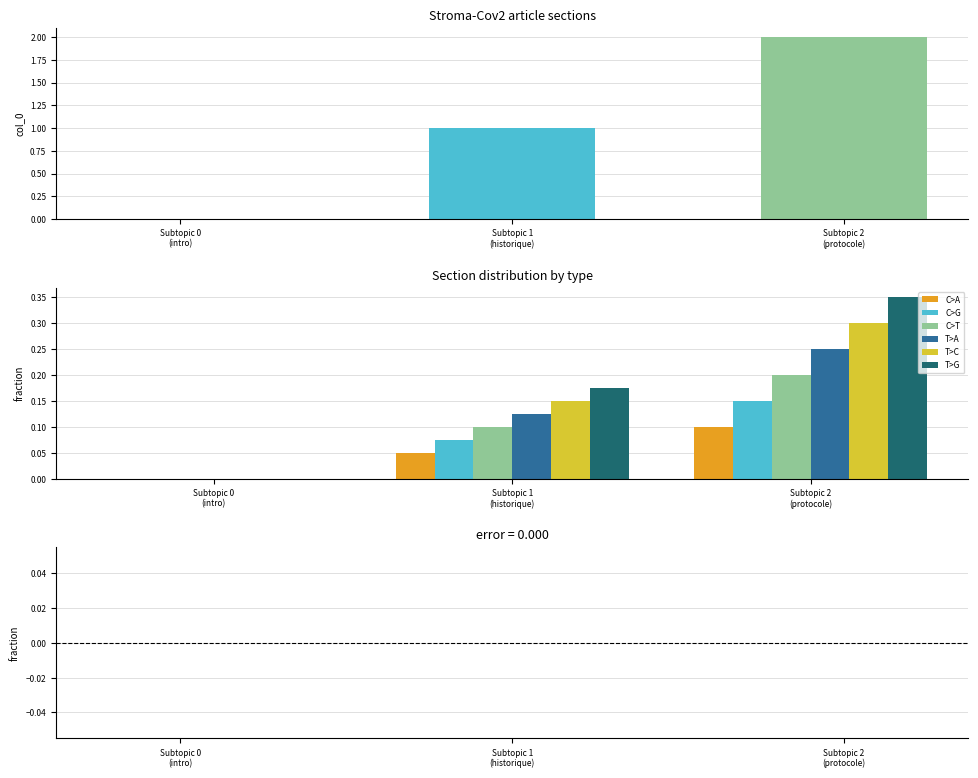

What is the sum of all C>T values?

0.3